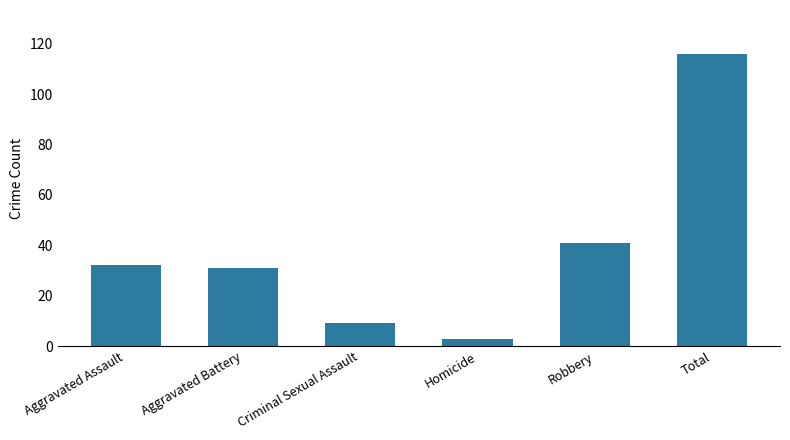

The chart shows a value of 7 at Aggravated Assault. True or false?

False